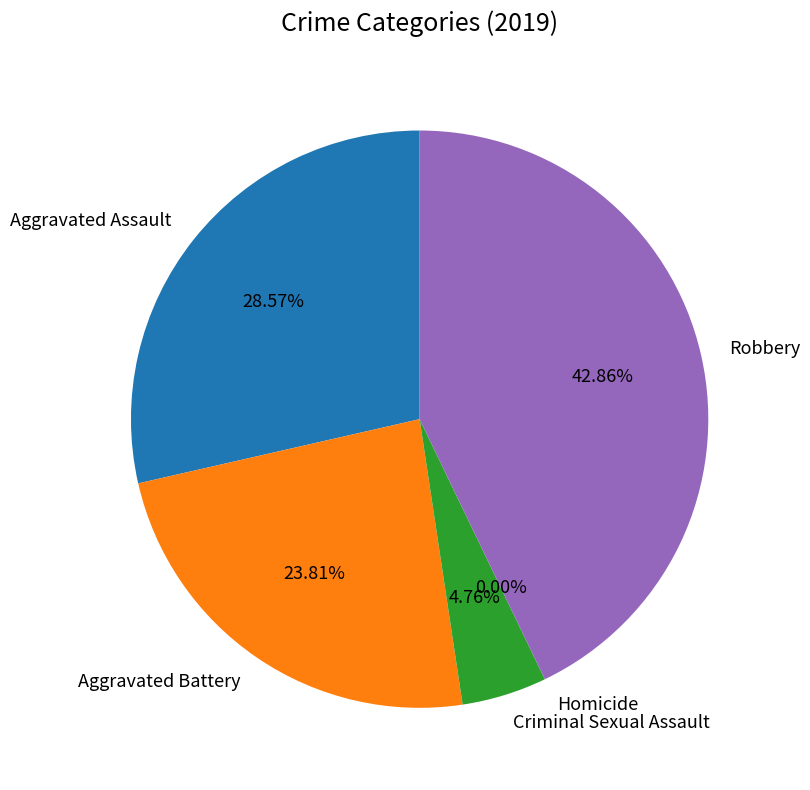

What is the total percentage of Aggravated Assault and Robbery?

71.4%